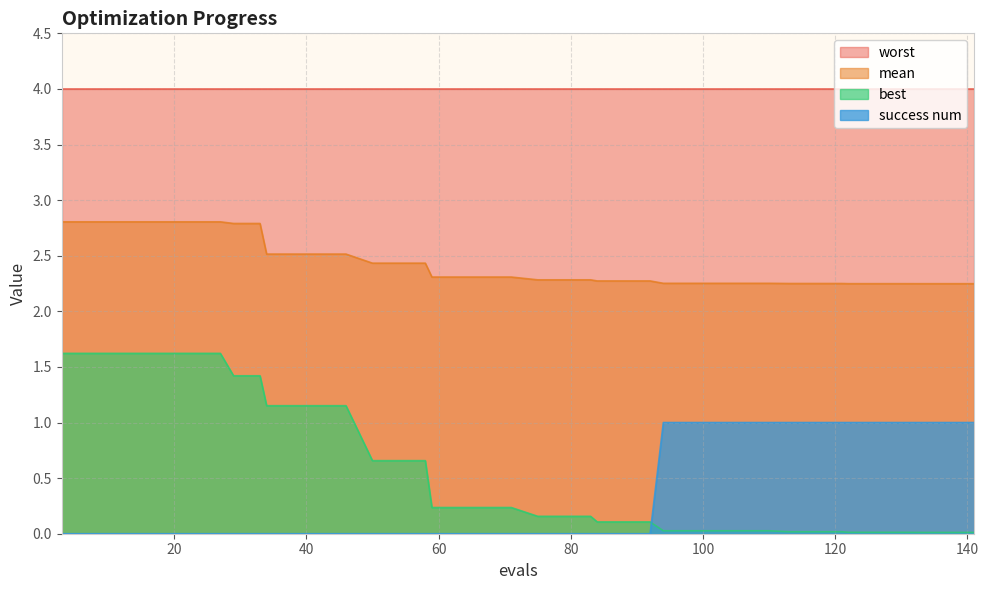

True or false: success num and mean intersect in this chart.

False